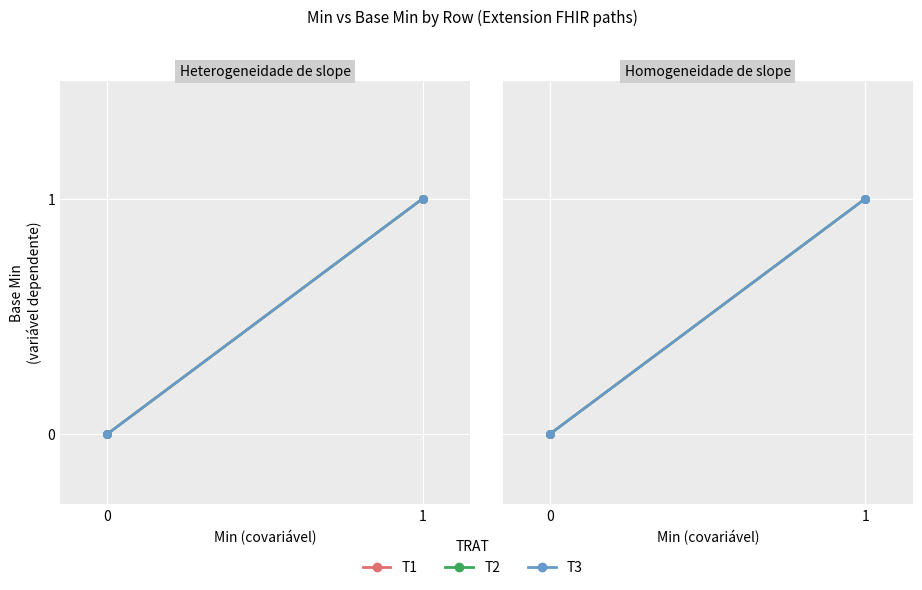

Which series has the widest spread of Y values?

T1